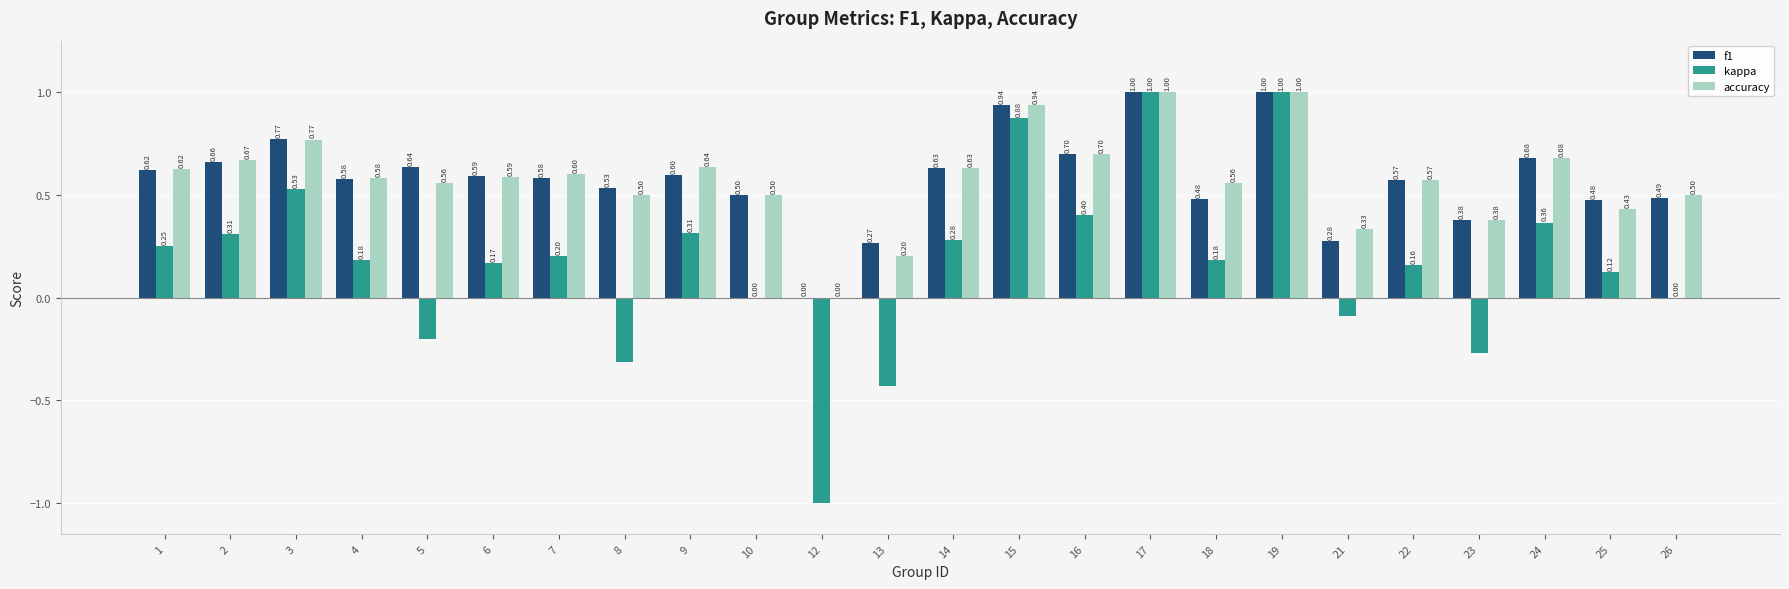

Between 10 and 17, which series saw the biggest shift?

kappa